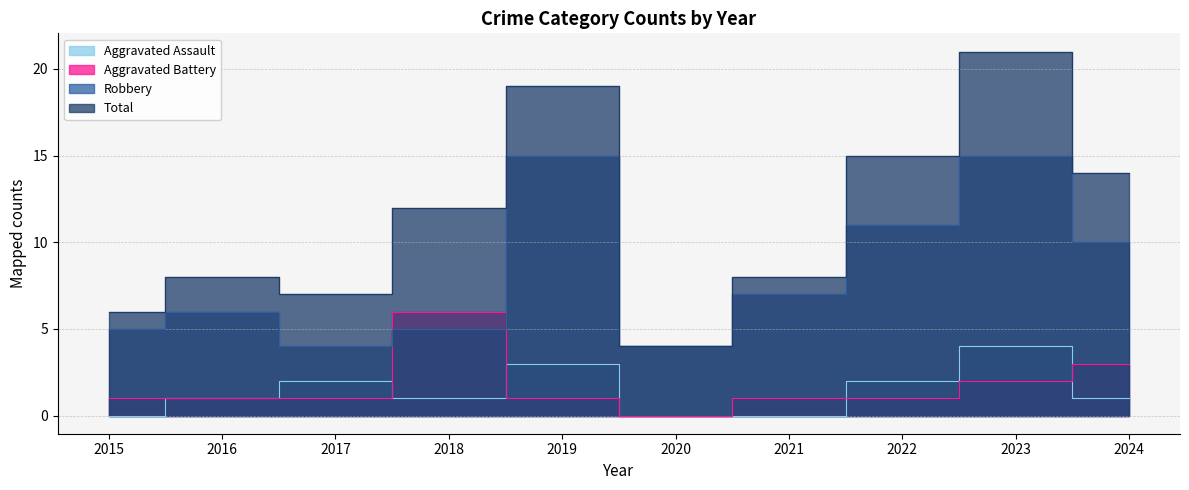

What is the value of the Total point at the 5th from the left?

19